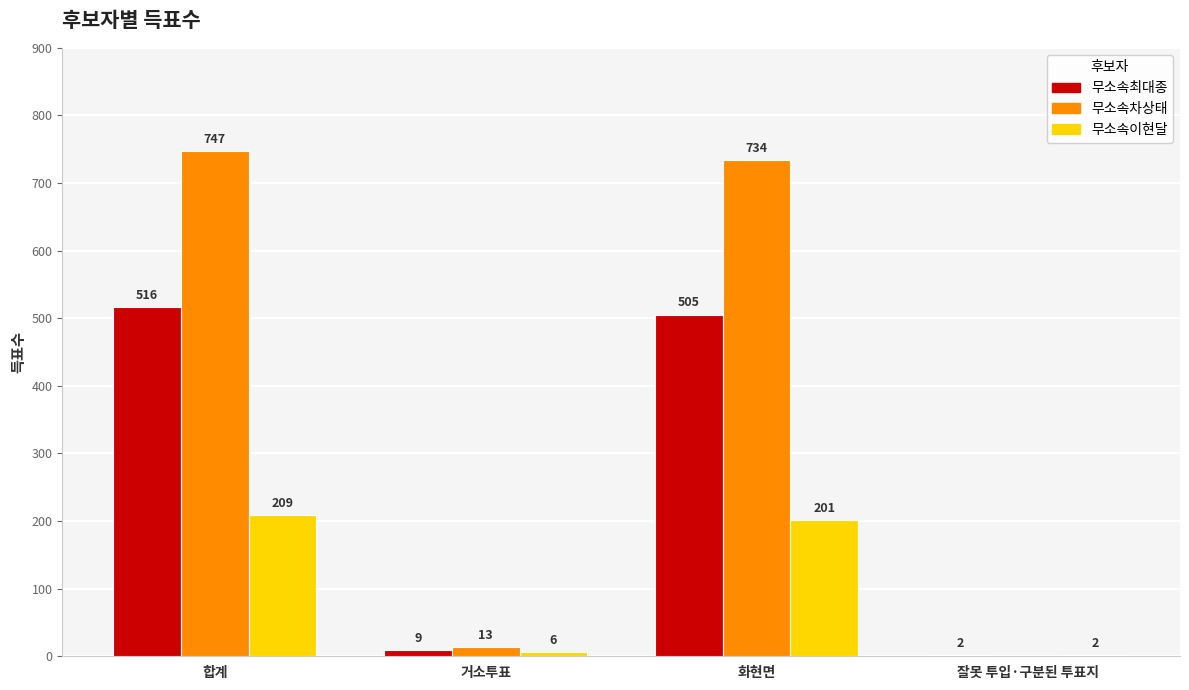

What is the sum of the 무소속이현달 values at 합계 and 거소투표?

215